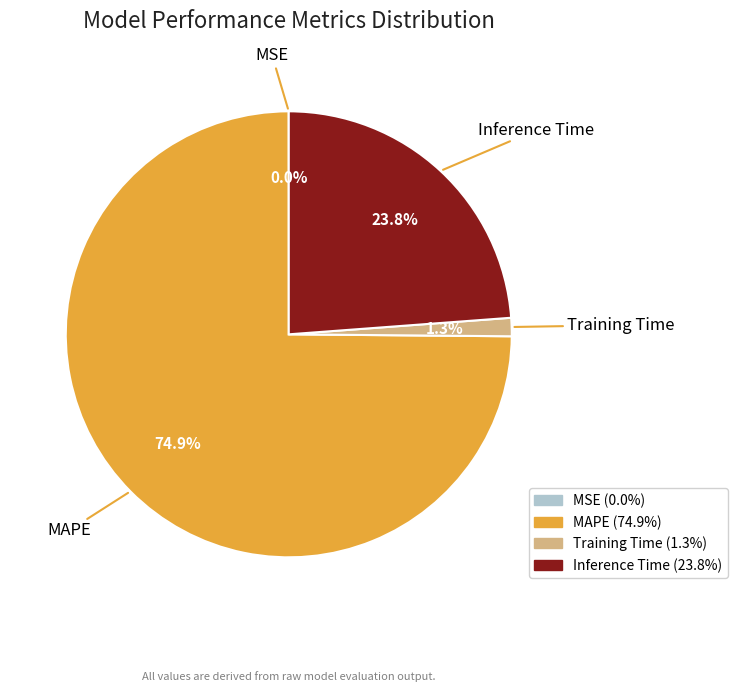

Which has a higher value, MAPE or Inference Time?

MAPE